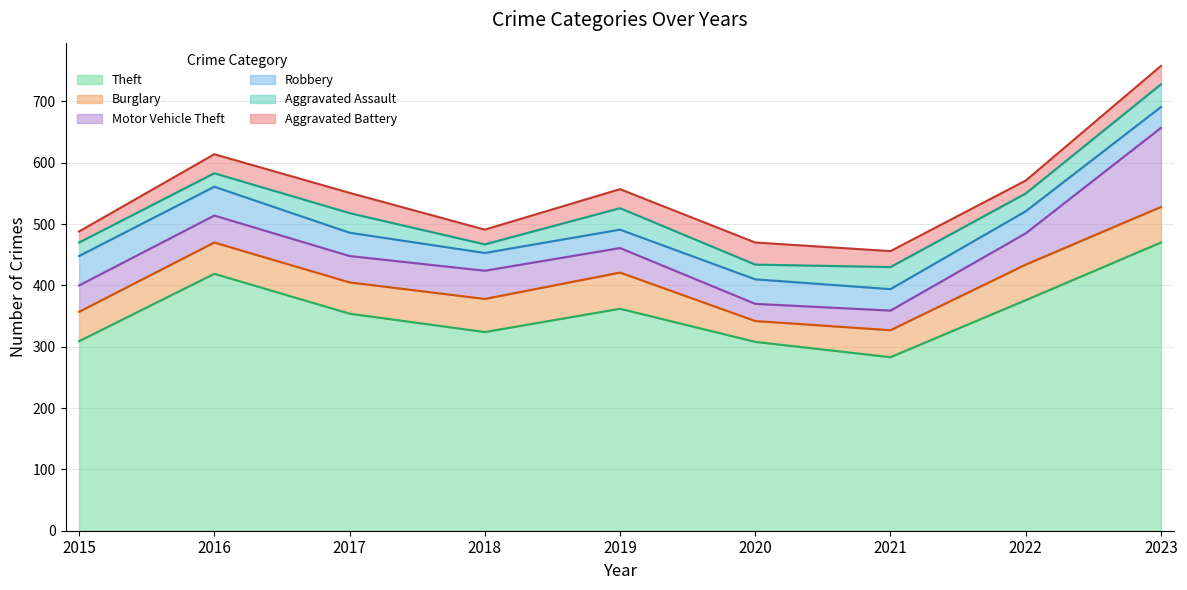

What is the highest value of the Robbery series?

48